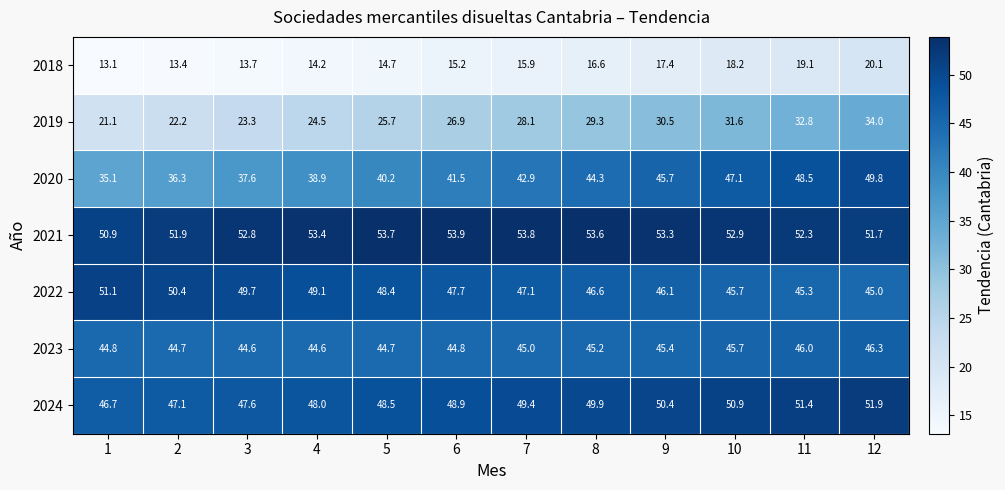

The value of 2022 at 7 is 47.1. True or false?

True